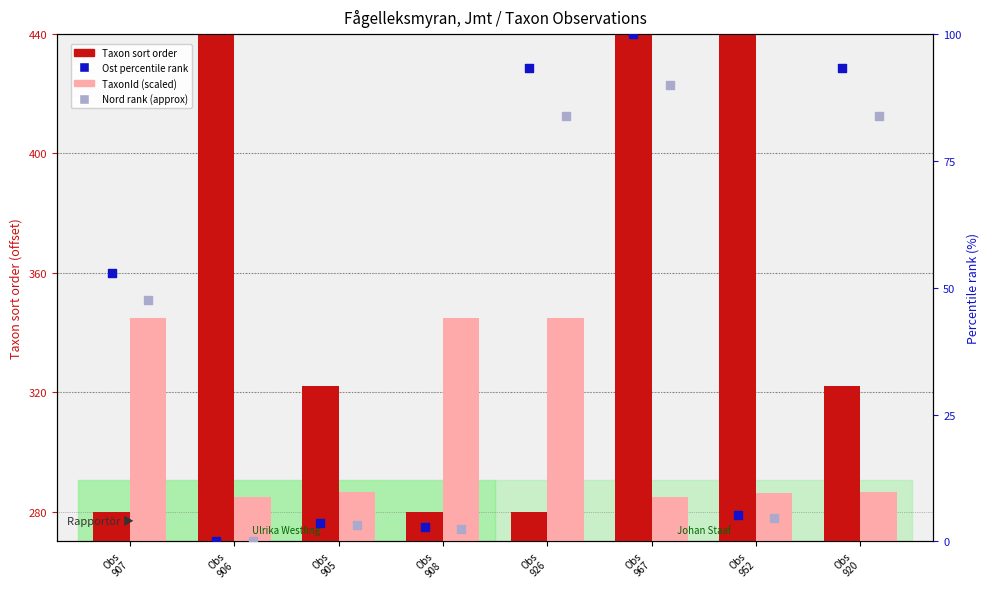

Which series contains the lowest Y value?

Ost percentile rank